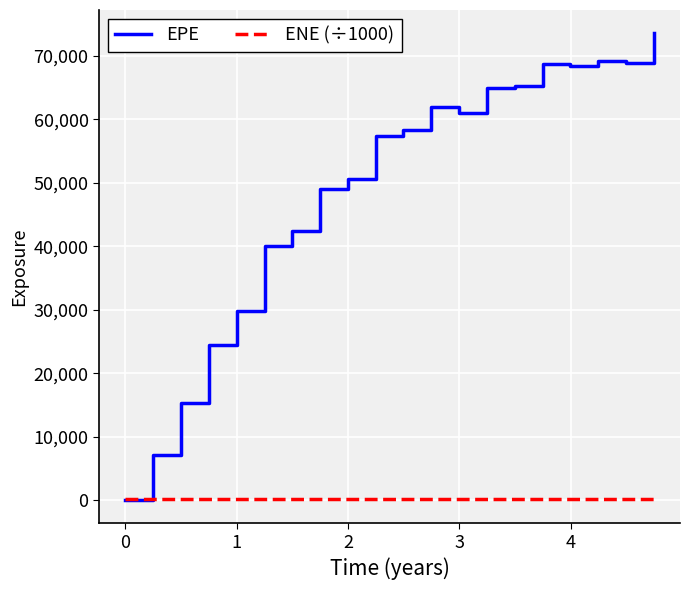

What is the average value of the EPE series?

48813.7